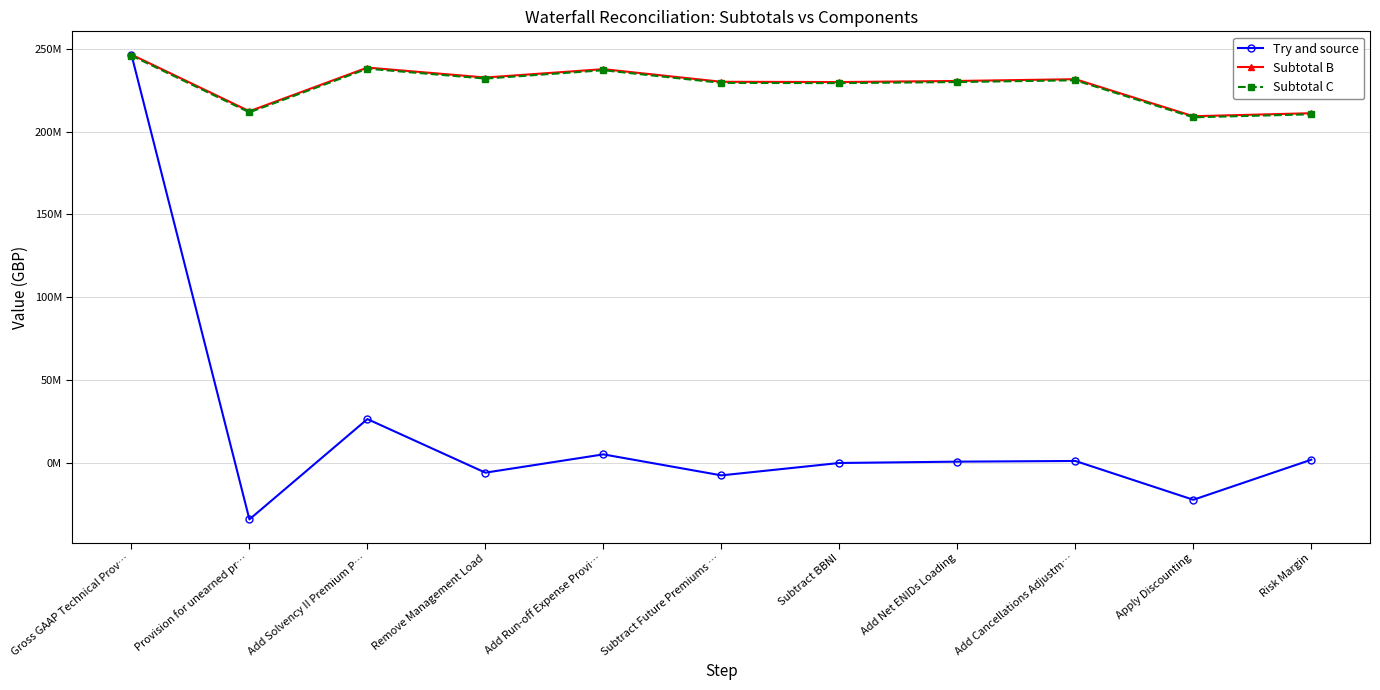

Where is the first local maximum for Subtotal B?

Add Solvency II Premium P…